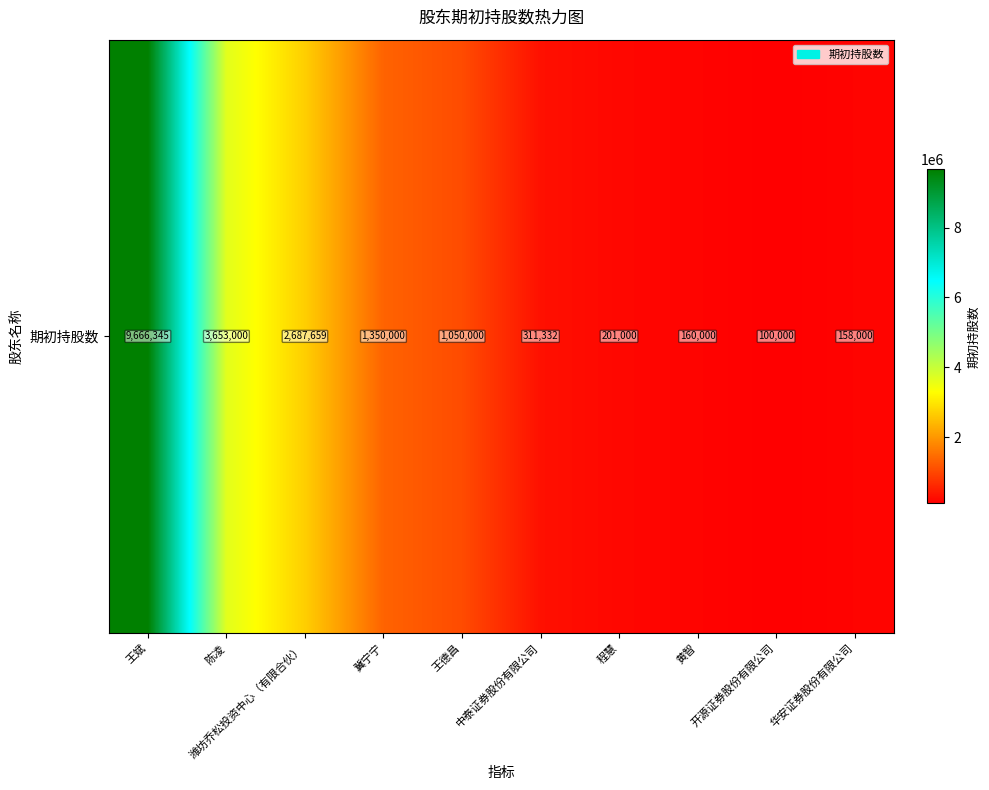

Where does the data first go above 1050000?

王斌